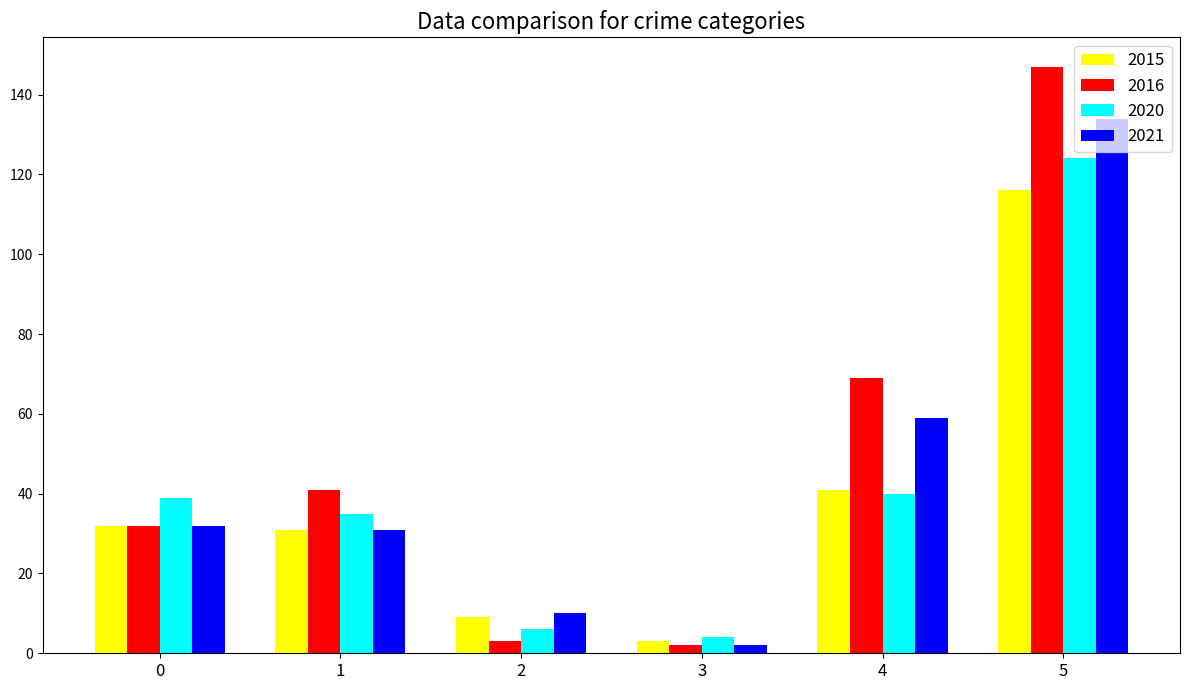

What is the difference between the highest and lowest values at 0?

7